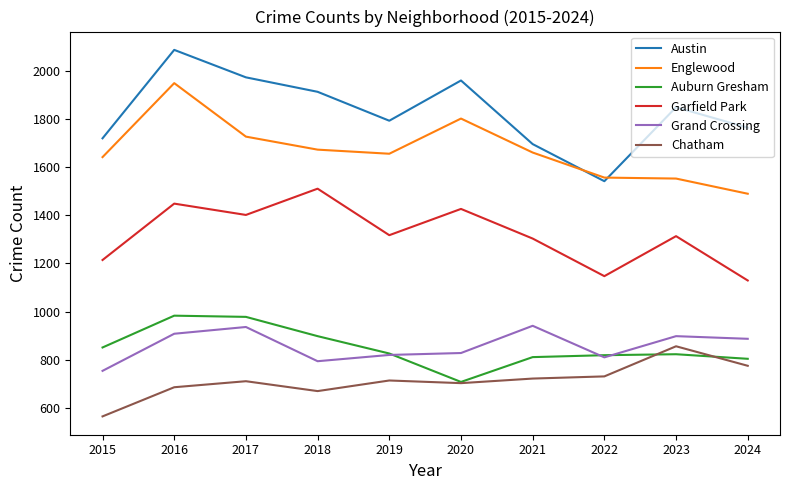

What is the difference between the maximum and minimum values in the Englewood series?

459